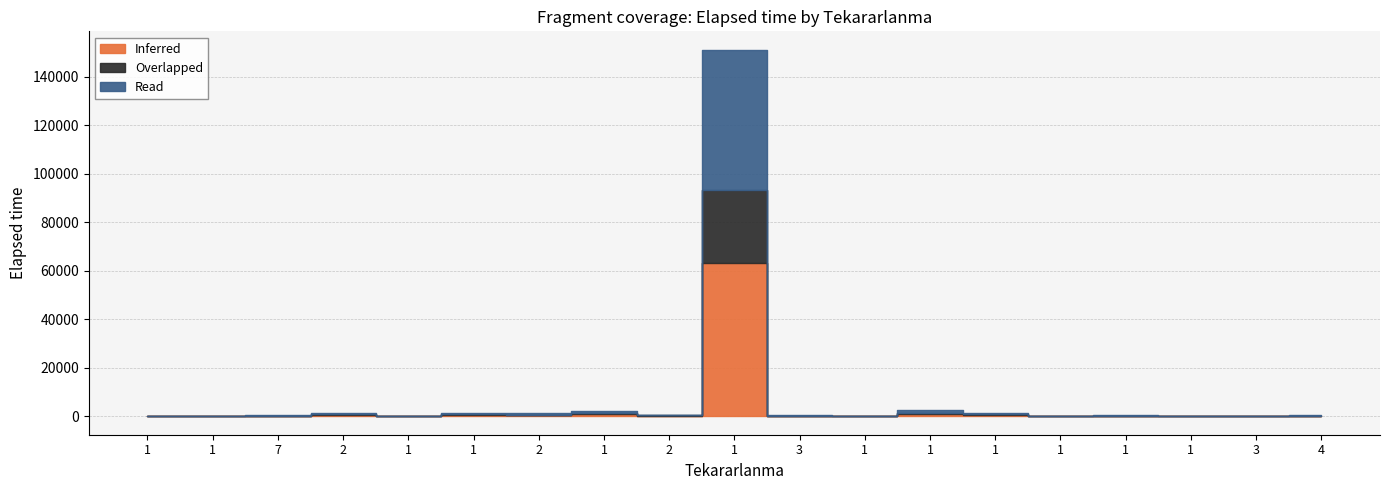

Which series has the largest range (max minus min)?

Inferred